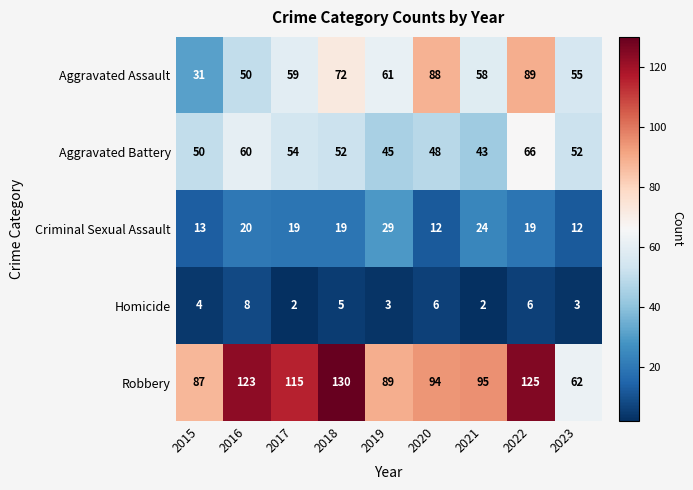

Which category has the lowest value in the Aggravated Battery series?

2021